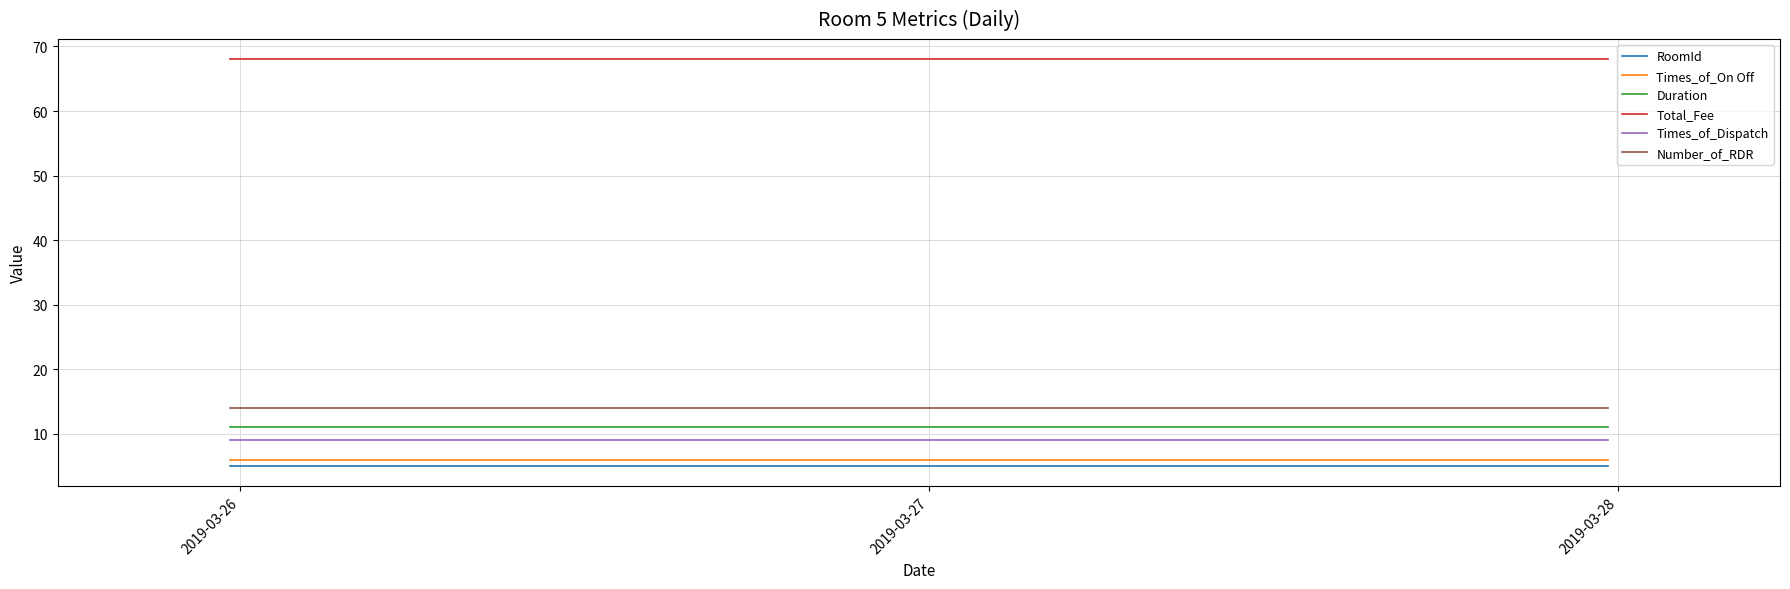

Which series has the largest total across all categories?

Total_Fee